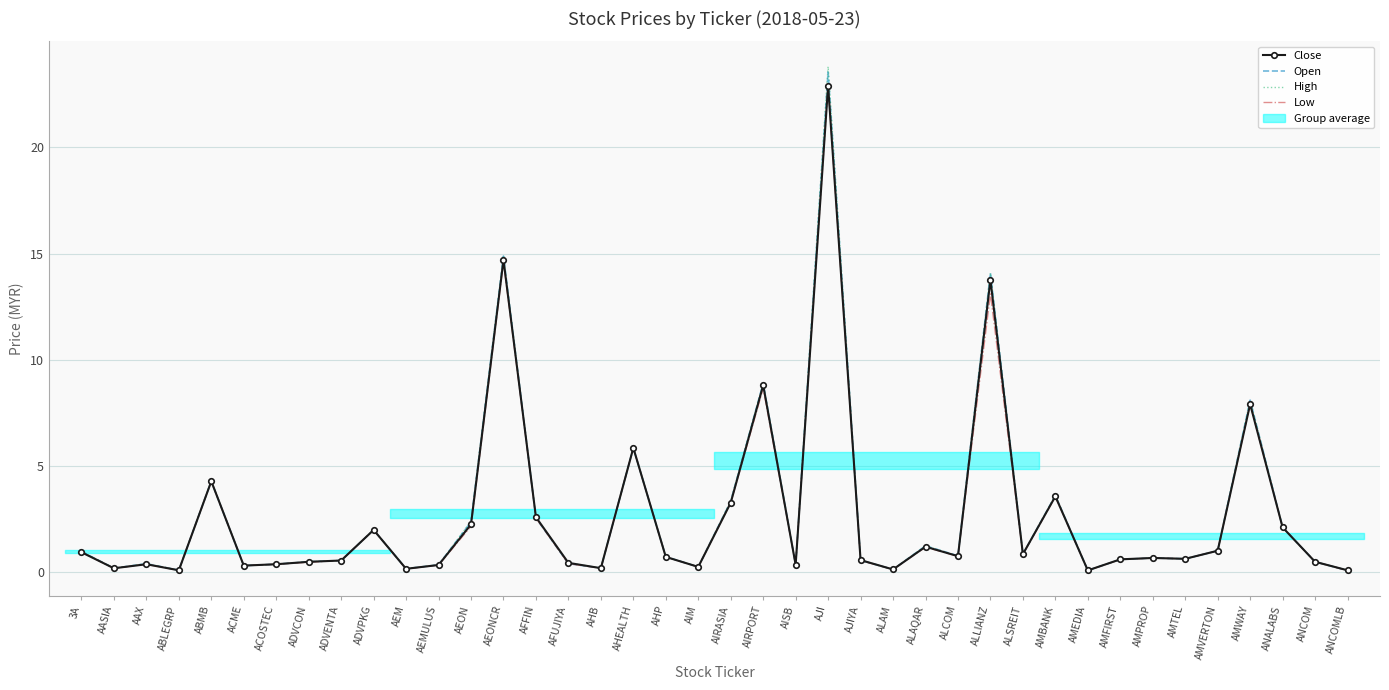

At which label does High reach its peak?

AJI